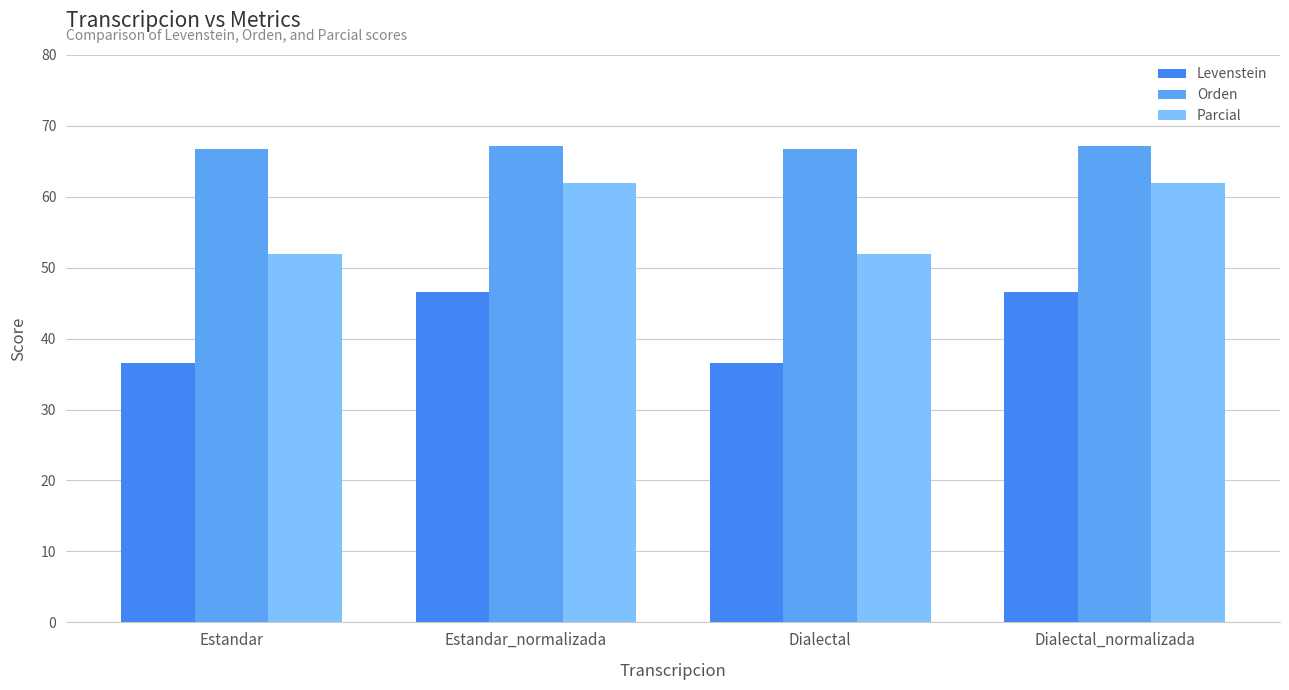

Rank the series by their maximum value, from lowest to highest.

Levenstein, Parcial, Orden